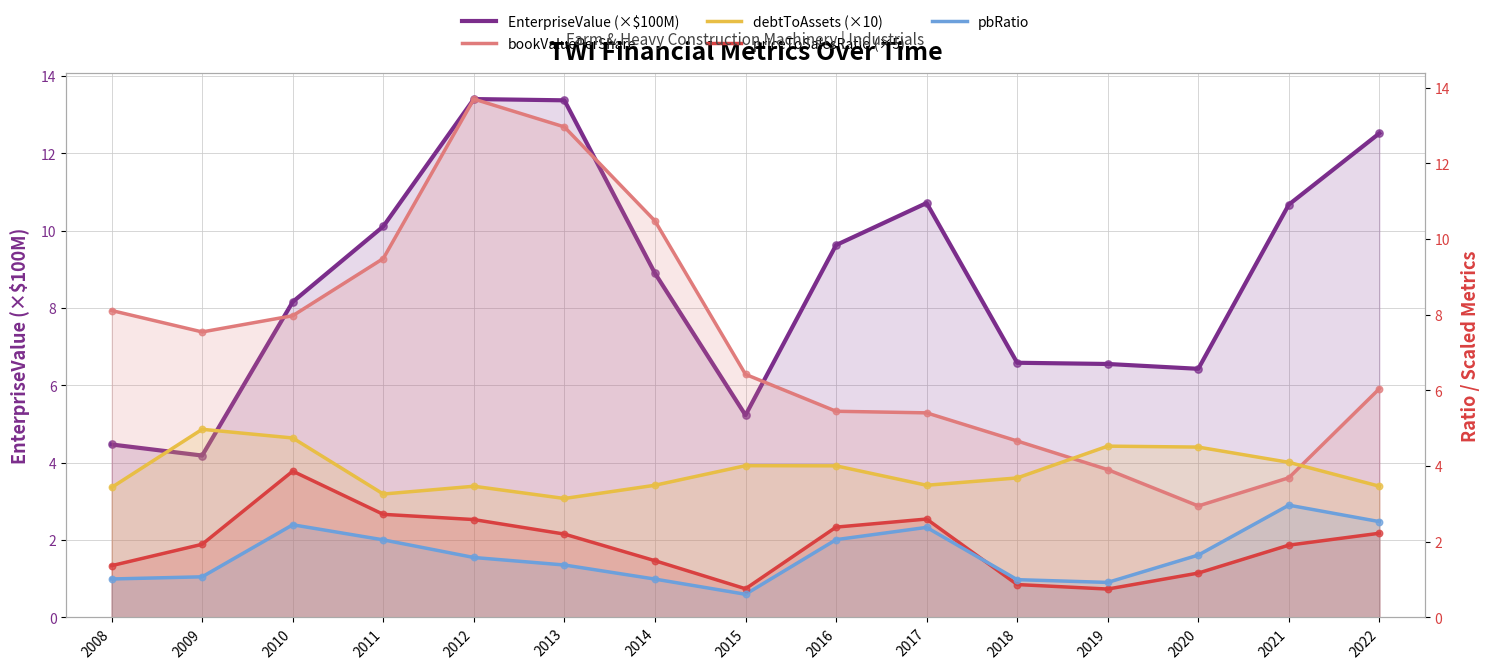

Which series has the largest Y range (max minus min)?

bookValuePerShare